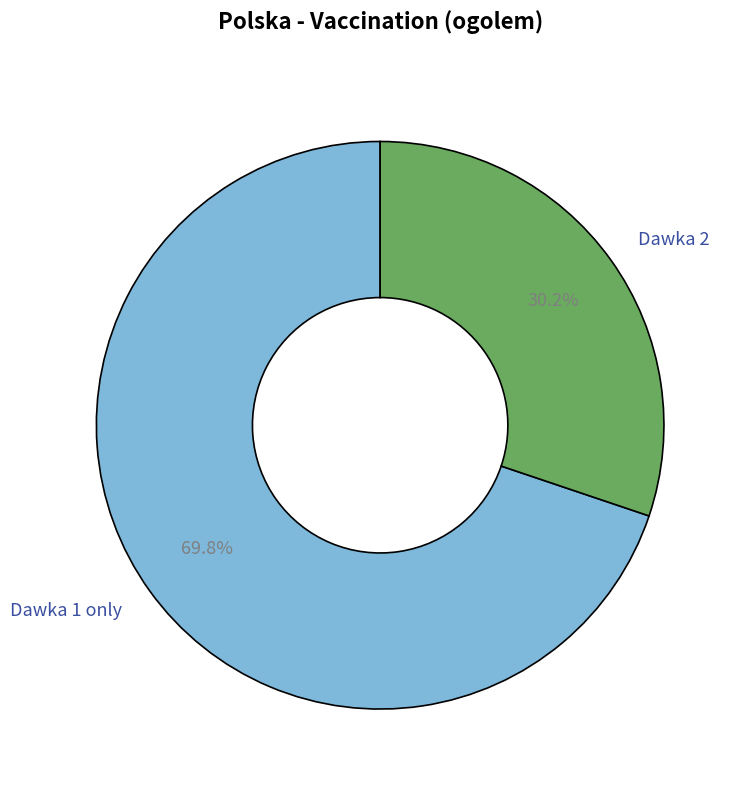

Approximately how many times larger is the value at Dawka 1 only compared to Dawka 2?

2.3